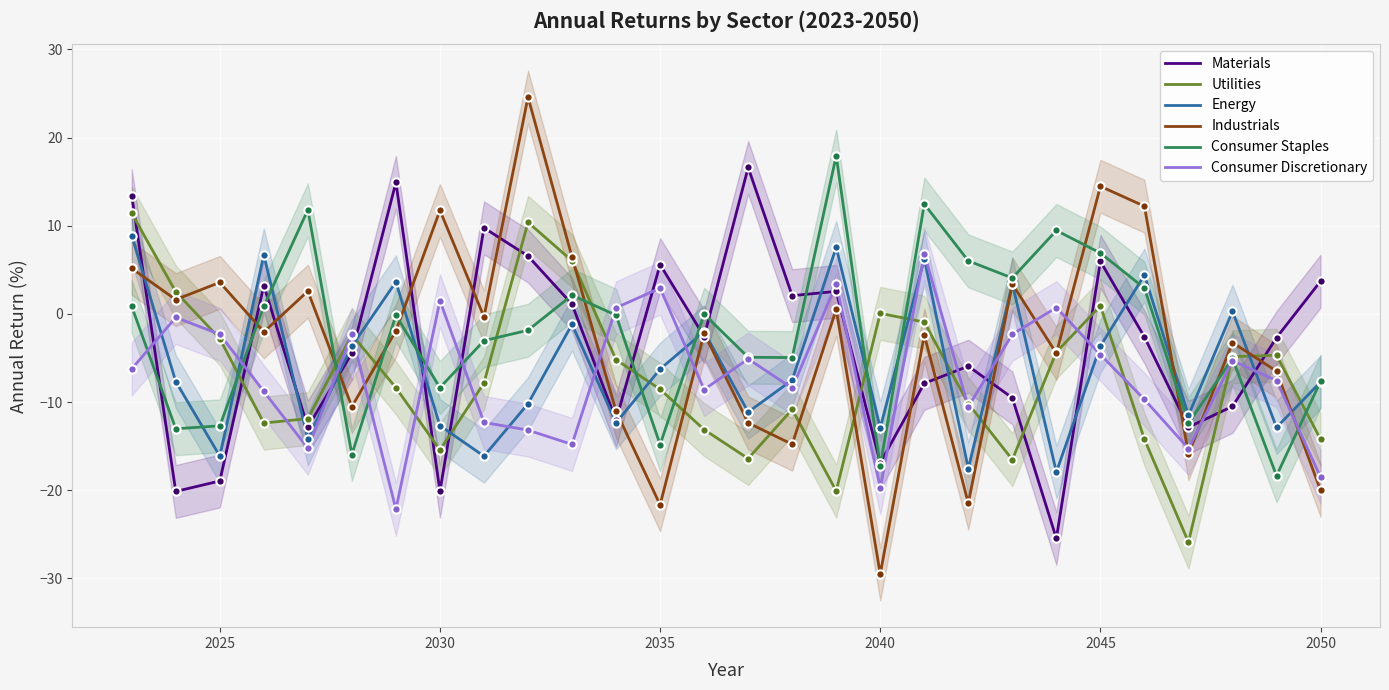

How many categories are shown in the chart?

28